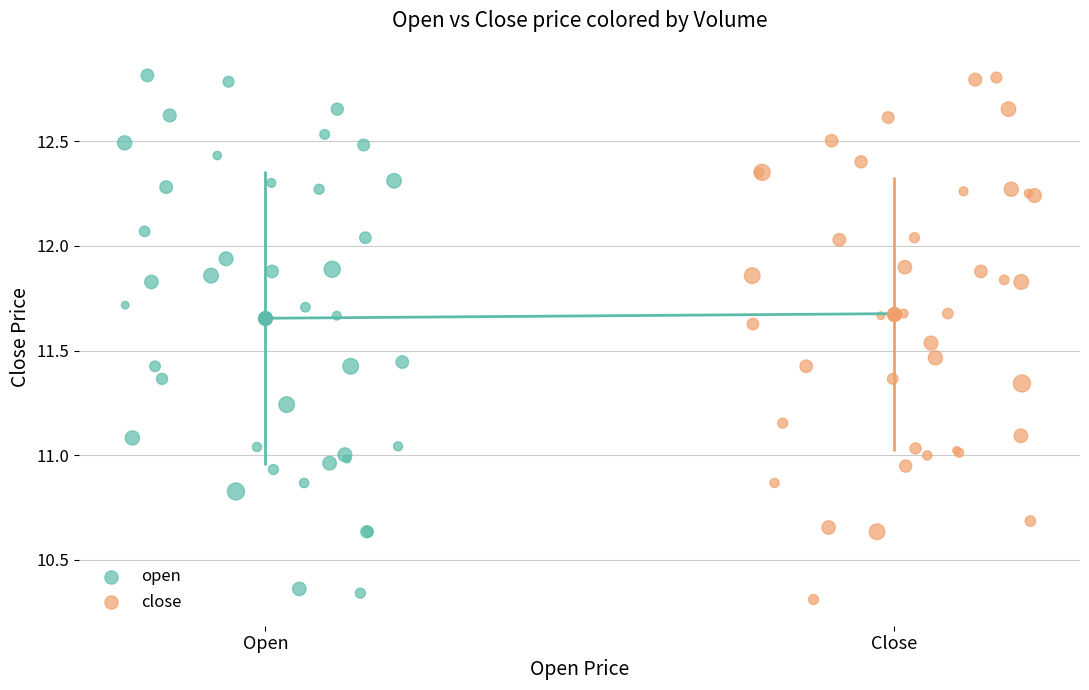

What are all the series names shown in the legend?

open, close